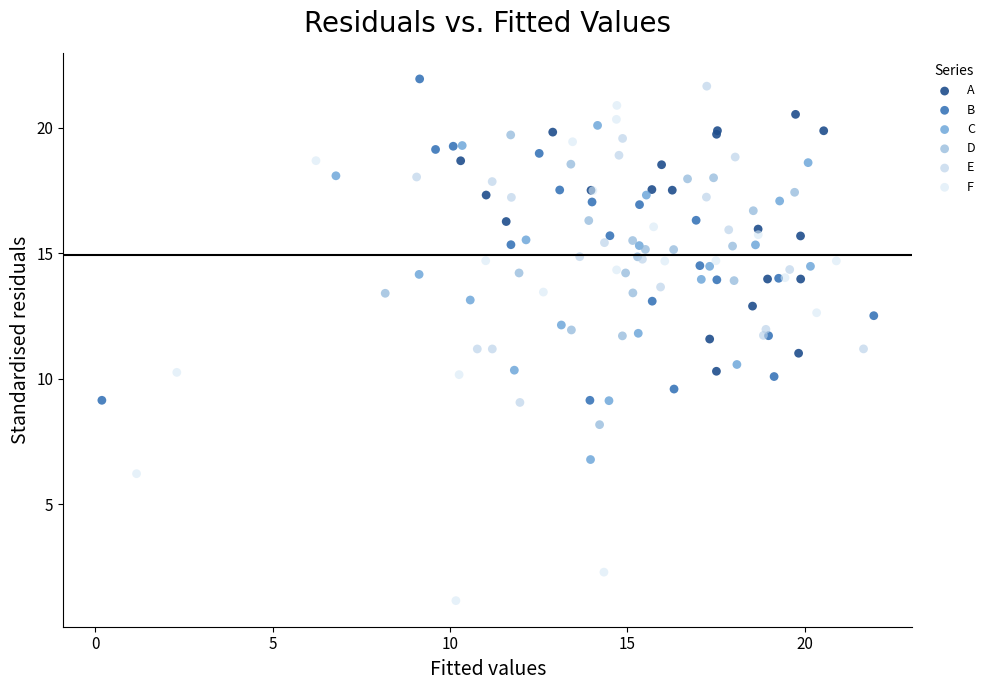

Which series has the widest spread of Y values?

F